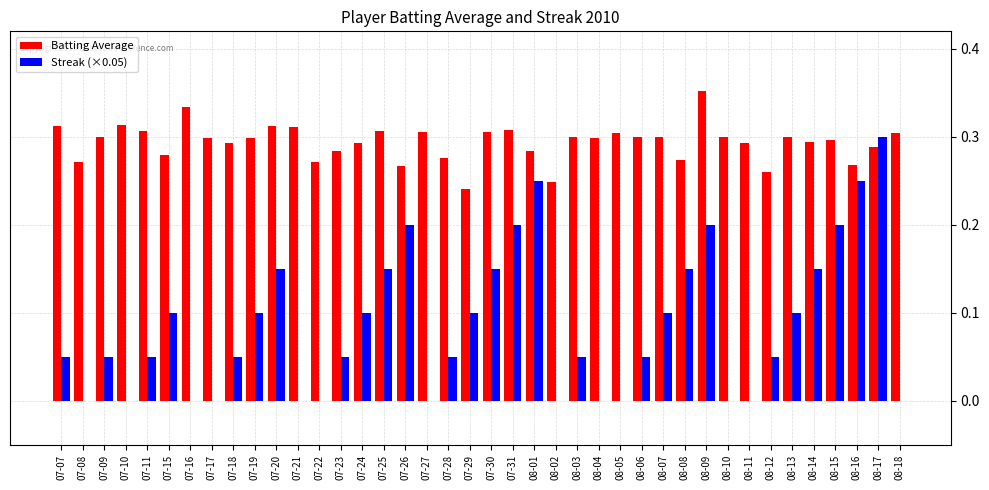

How many groups of bars are there?

40